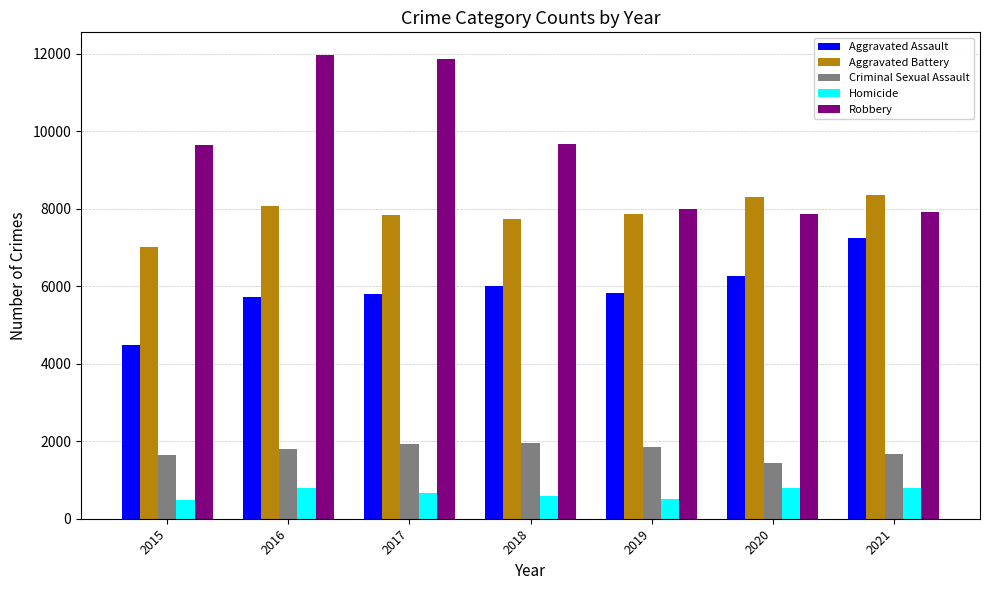

Which series has the largest range (max minus min)?

Robbery